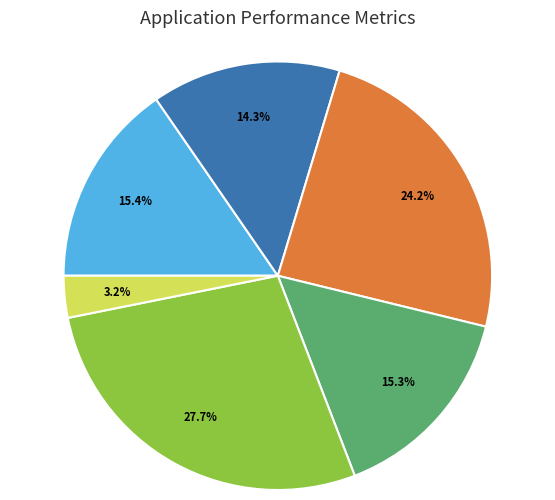

Is there any slice that represents more than half of the pie?

No